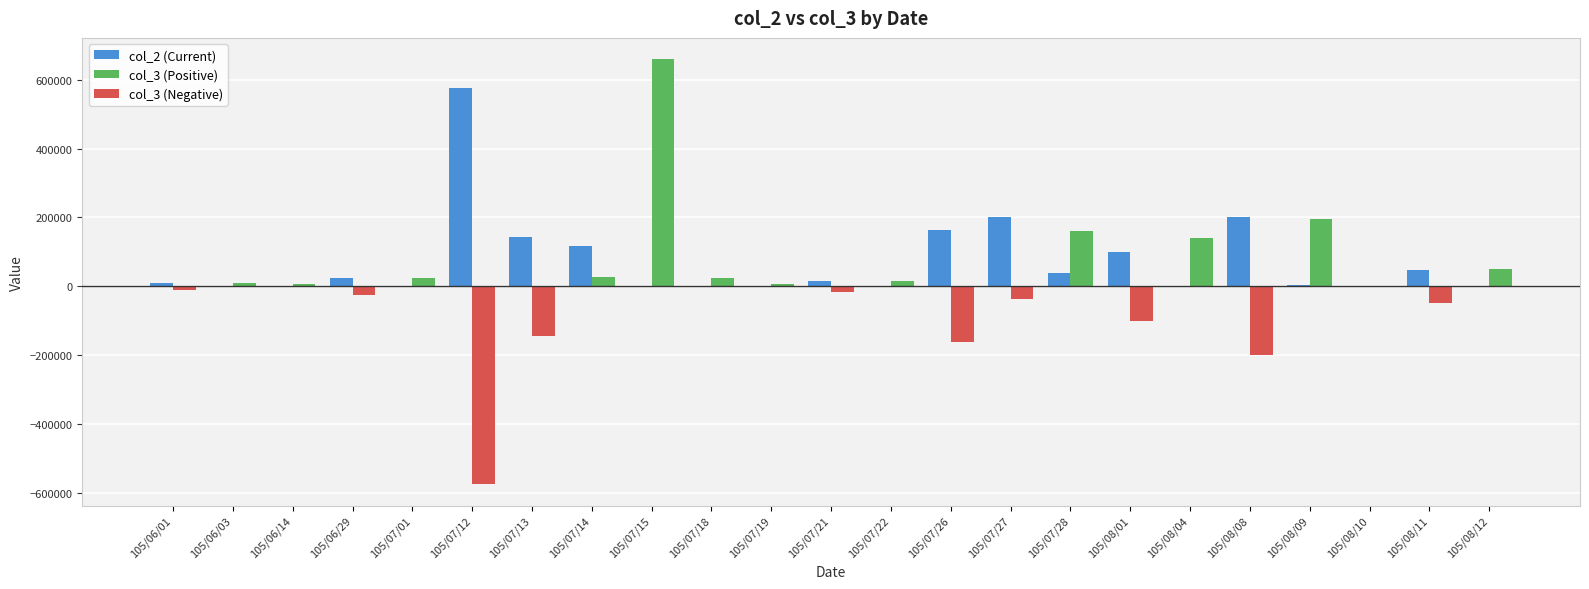

Which label corresponds to the largest value in the chart?

105/07/15